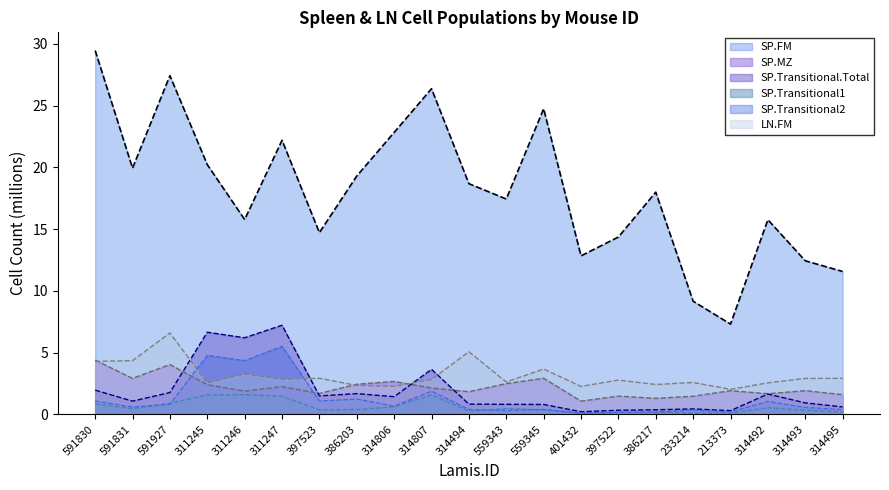

Where is SP.Transitional1 nearest to the value 0?

233214